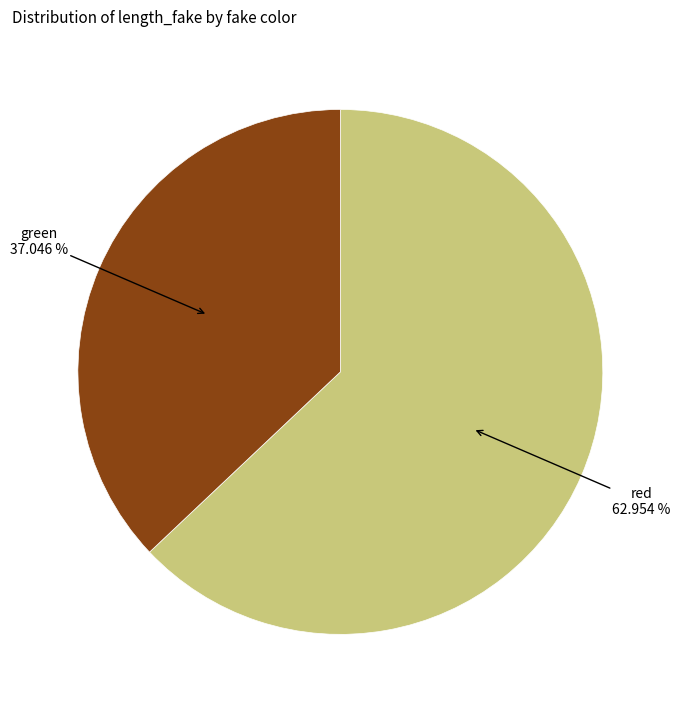

Is there any slice that represents more than half of the pie?

Yes